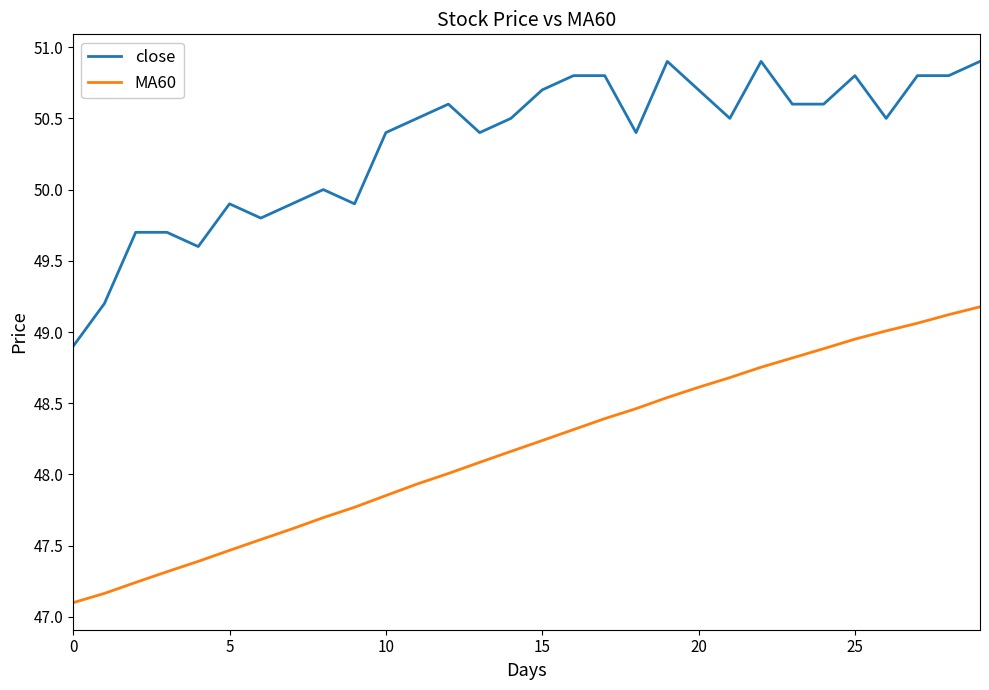

What is the maximum value shown in the chart?

50.9